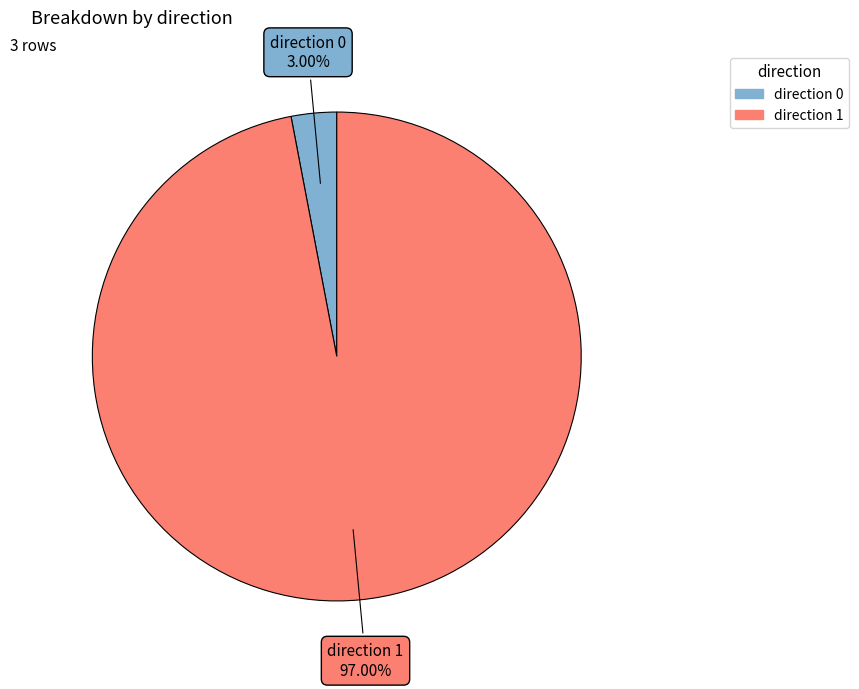

Is there a majority slice in this chart?

Yes